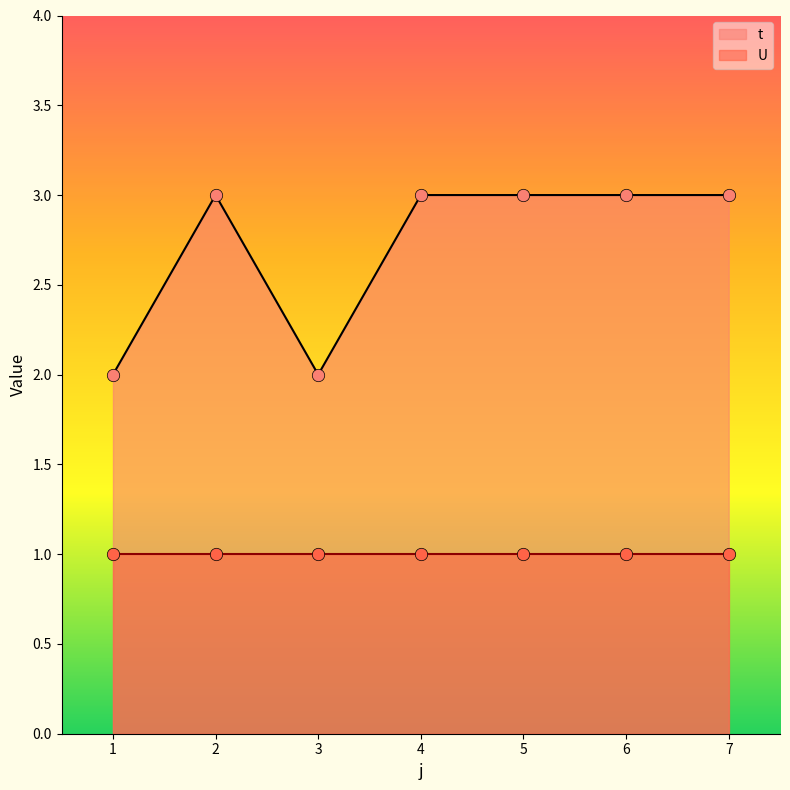

Approximately how many times larger is the value at 4 compared to 7?

1.0